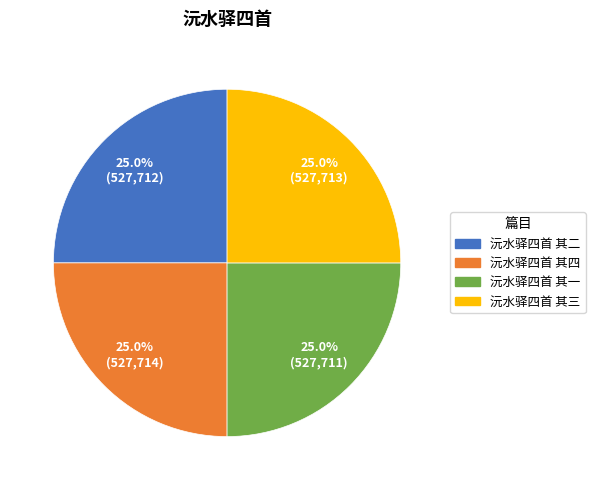

Count the number of slices in the pie.

4